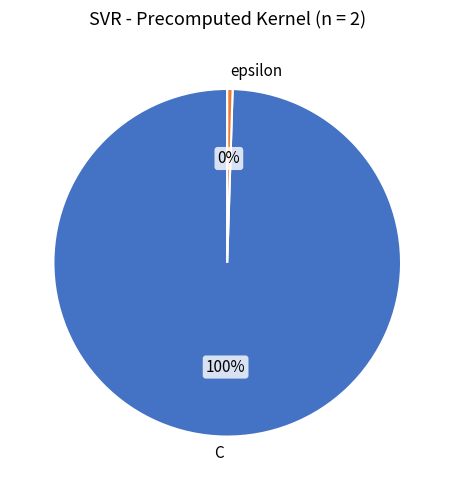

To the nearest percent, what is the average slice percentage?

50%